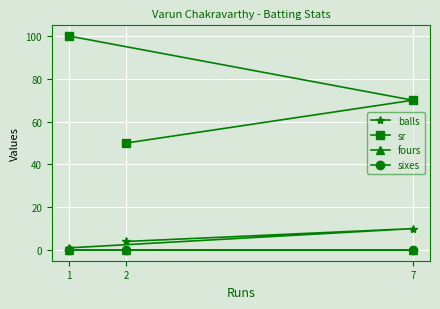

What is the maximum value for balls?

10